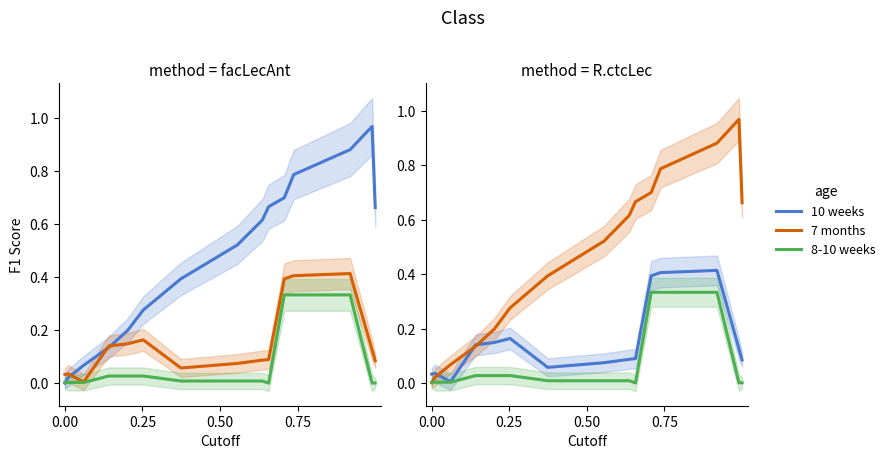

How many distinct data groups are displayed?

3